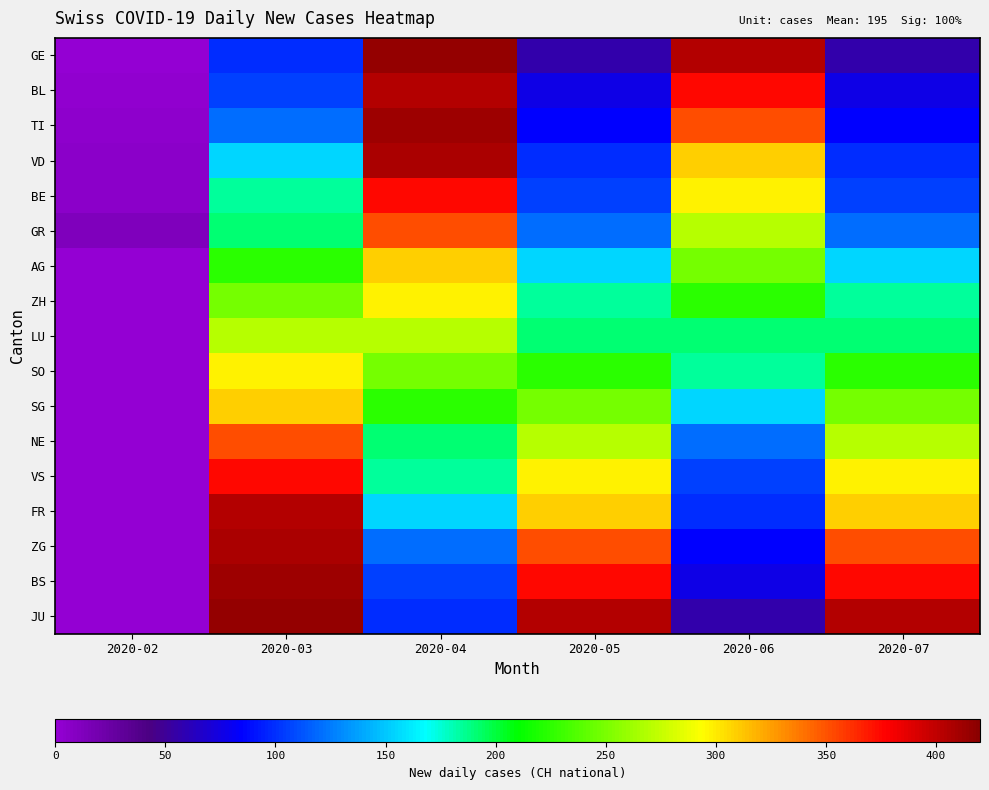

Reading left to right, transcribe all the data shown in this chart.

GE: 2020-02=0	2020-03=99	2020-04=416	2020-05=57	2020-06=404	2020-07=57
BL: 2020-02=2	2020-03=105	2020-04=404	2020-05=76	2020-06=375	2020-07=76
TI: 2020-02=4	2020-03=121	2020-04=412	2020-05=85	2020-06=352	2020-07=85
VD: 2020-02=6	2020-03=155	2020-04=408	2020-05=99	2020-06=309	2020-07=99
BE: 2020-02=6	2020-03=185	2020-04=375	2020-05=105	2020-06=298	2020-07=105
GR: 2020-02=13	2020-03=191	2020-04=352	2020-05=121	2020-06=270	2020-07=121
AG: 2020-02=0	2020-03=224	2020-04=309	2020-05=155	2020-06=249	2020-07=155
ZH: 2020-02=0	2020-03=249	2020-04=298	2020-05=185	2020-06=224	2020-07=185
LU: 2020-02=0	2020-03=270	2020-04=270	2020-05=191	2020-06=191	2020-07=191
SO: 2020-02=0	2020-03=298	2020-04=249	2020-05=224	2020-06=185	2020-07=224
SG: 2020-02=0	2020-03=309	2020-04=224	2020-05=249	2020-06=155	2020-07=249
NE: 2020-02=0	2020-03=352	2020-04=191	2020-05=270	2020-06=121	2020-07=270
VS: 2020-02=0	2020-03=375	2020-04=185	2020-05=298	2020-06=105	2020-07=298
FR: 2020-02=0	2020-03=404	2020-04=155	2020-05=309	2020-06=99	2020-07=309
ZG: 2020-02=1	2020-03=408	2020-04=121	2020-05=352	2020-06=85	2020-07=352
BS: 2020-02=0	2020-03=412	2020-04=105	2020-05=375	2020-06=76	2020-07=375
JU: 2020-02=0	2020-03=416	2020-04=99	2020-05=404	2020-06=57	2020-07=404